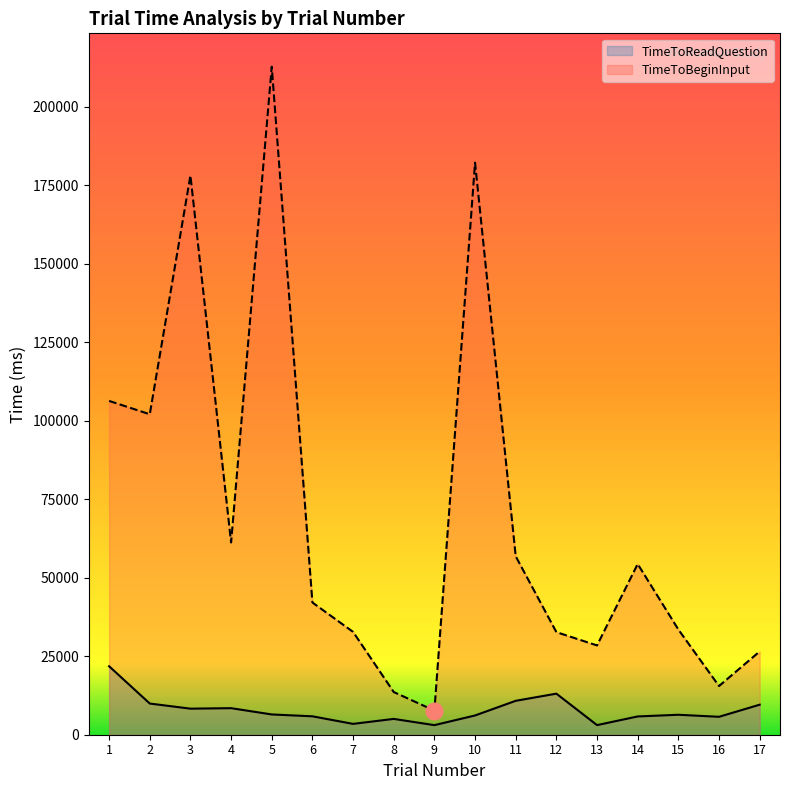

Rank the series at 2 from lowest to highest value.

TimeToReadQuestion, TimeToBeginInput